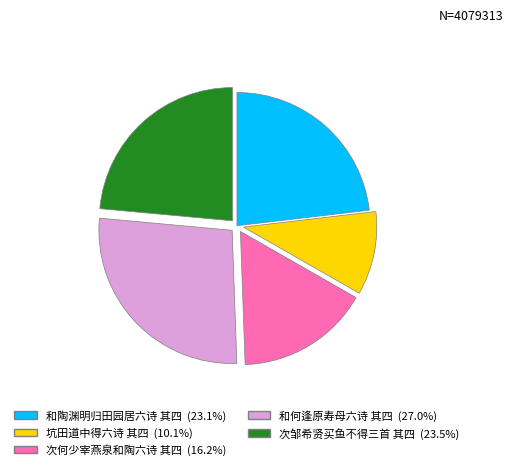

Does any single category account for the majority?

No